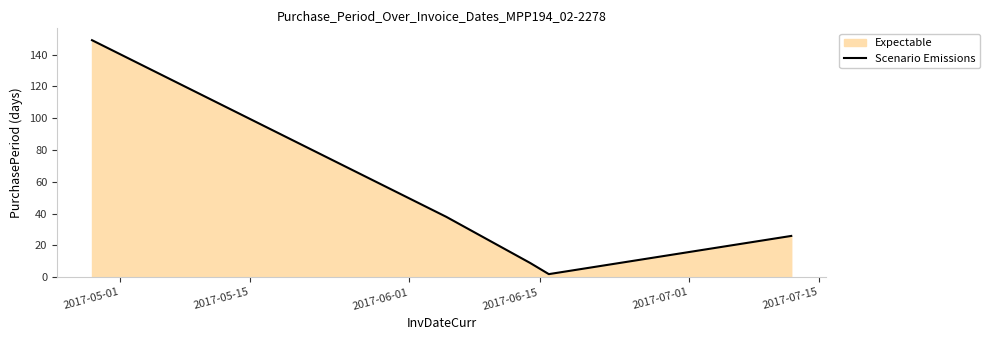

What is the greatest value displayed?

149